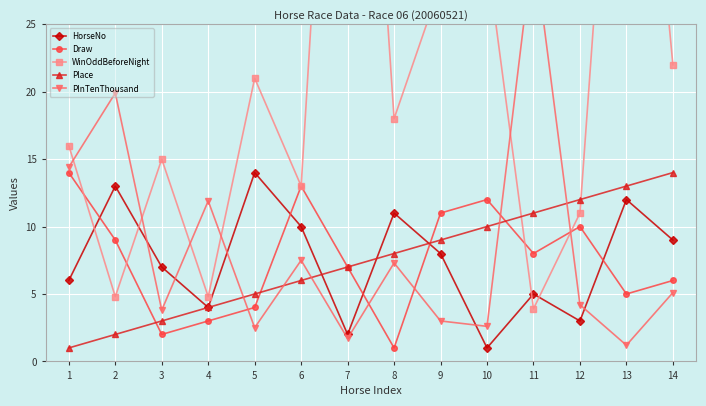

How many intersections are there between Place and WinOddBeforeNight?

2